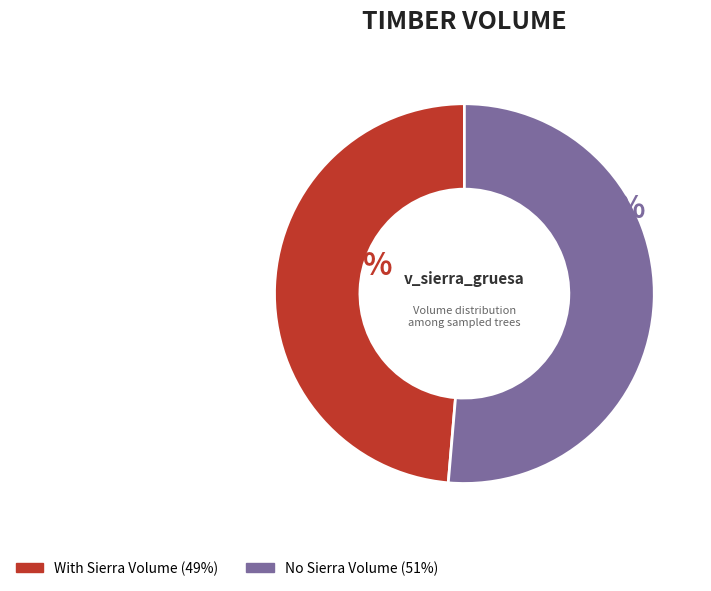

To the nearest percent, what is the average slice percentage?

50%